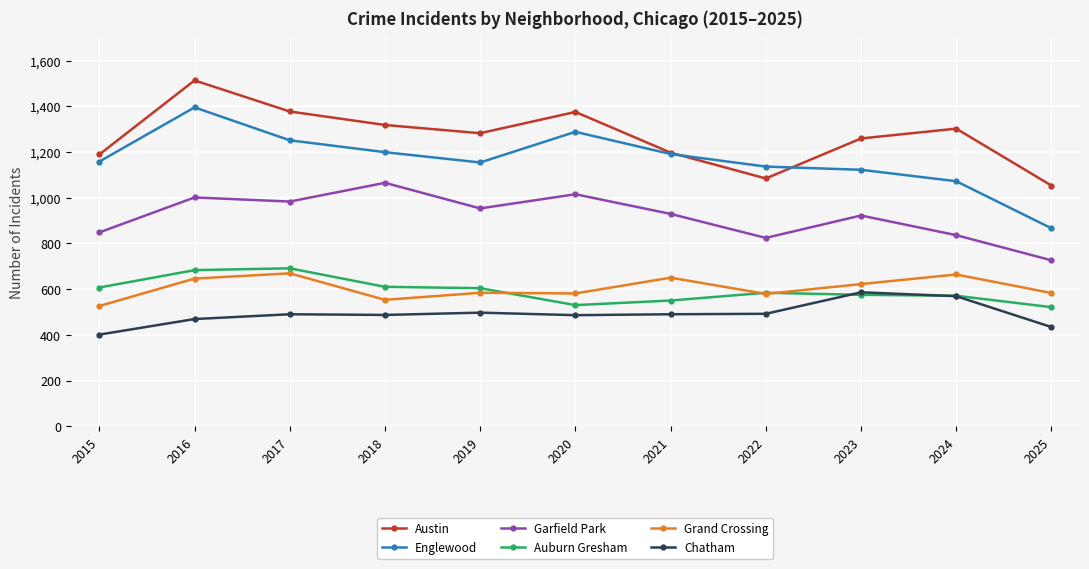

True or false: Chatham has a value of 490 at 2017.

True